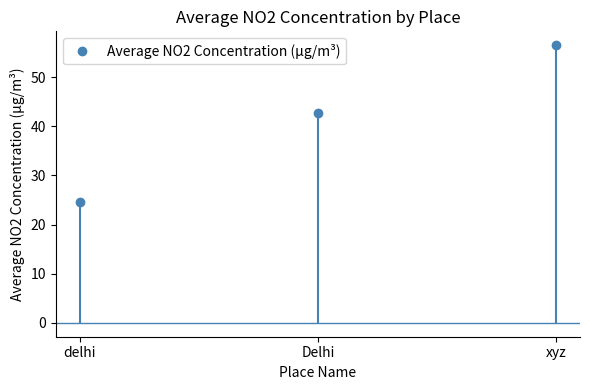

Where does the data first go above 42?

Delhi